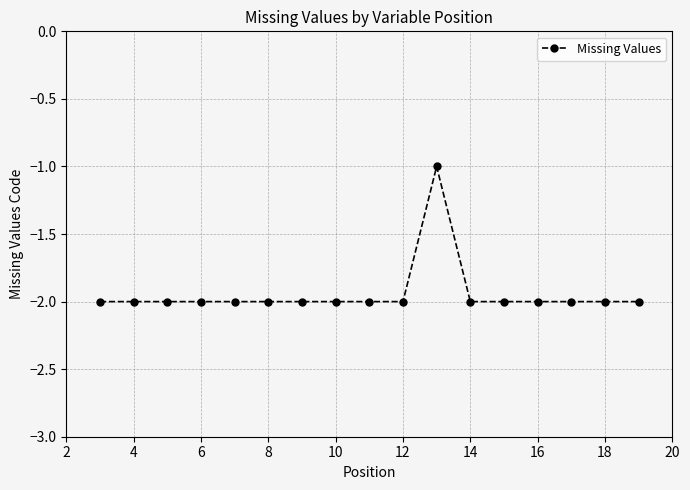

What is the value of the 8th point from the left?

-2